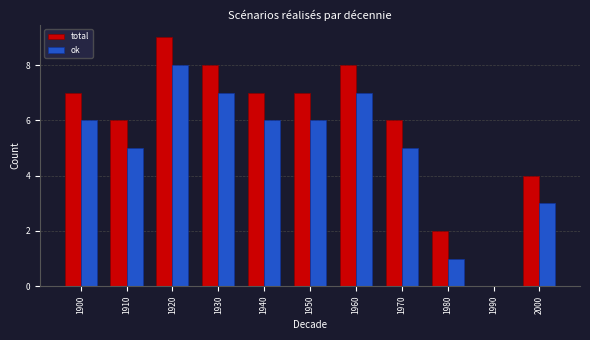

What is the total value across all series at 1930?

15